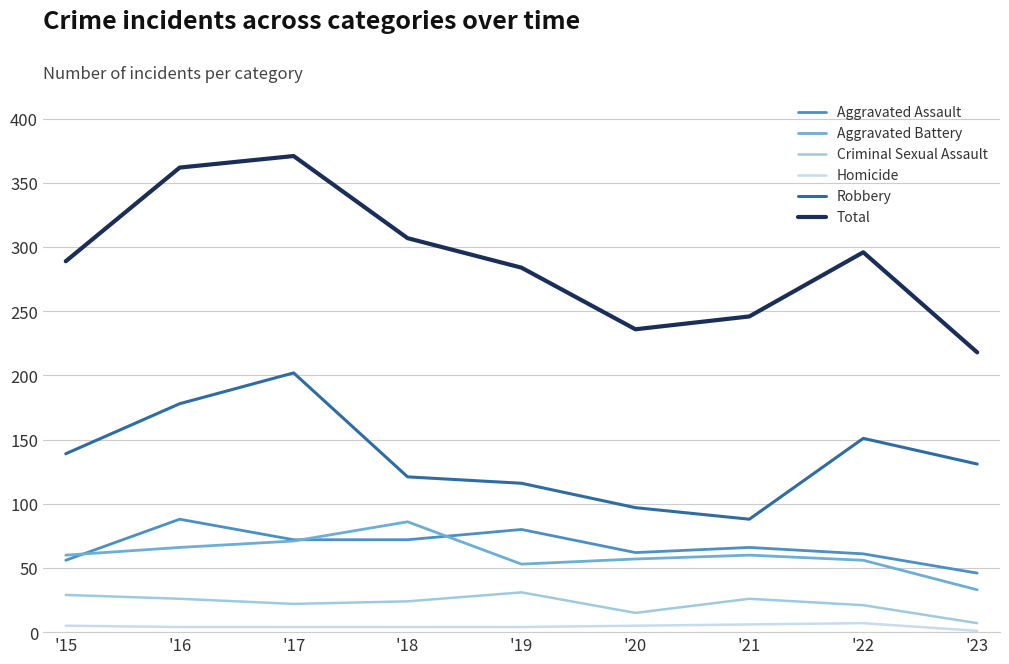

How many values in the Total series are below 289?

4